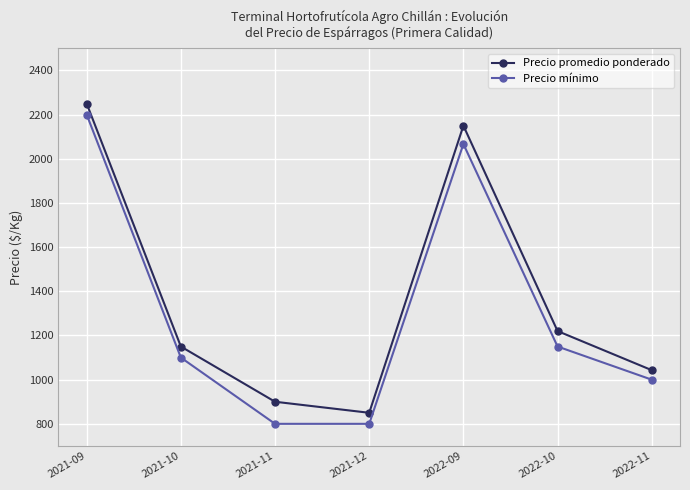

True or false: Precio mínimo and Precio promedio ponderado cross at least once.

False